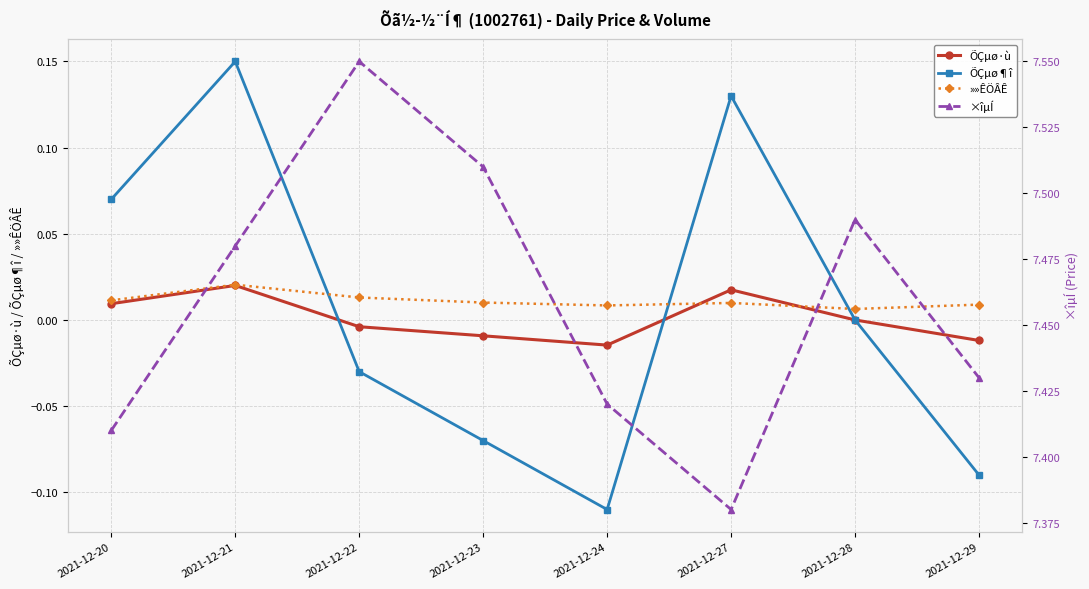

What are all the series names shown in the legend?

ÕÇµø·ù, ÕÇµø¶î, »»ÊÖÂÊ, ×îµÍ